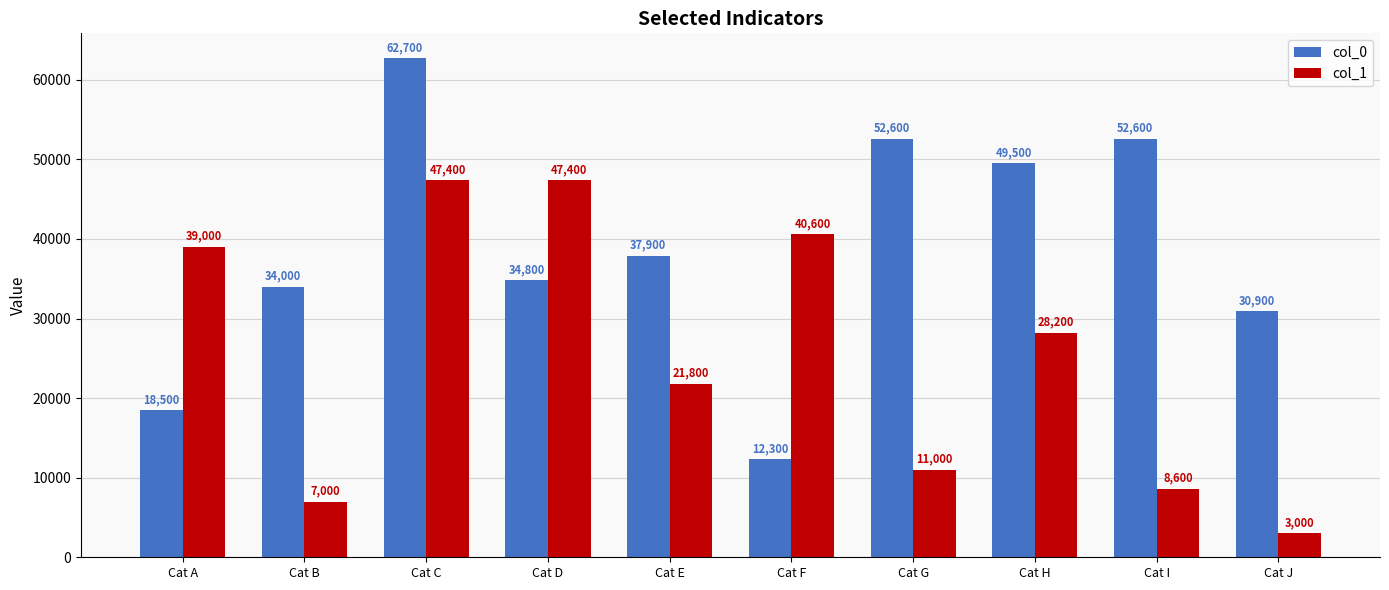

At which category is the sum across all series the highest?

Cat C